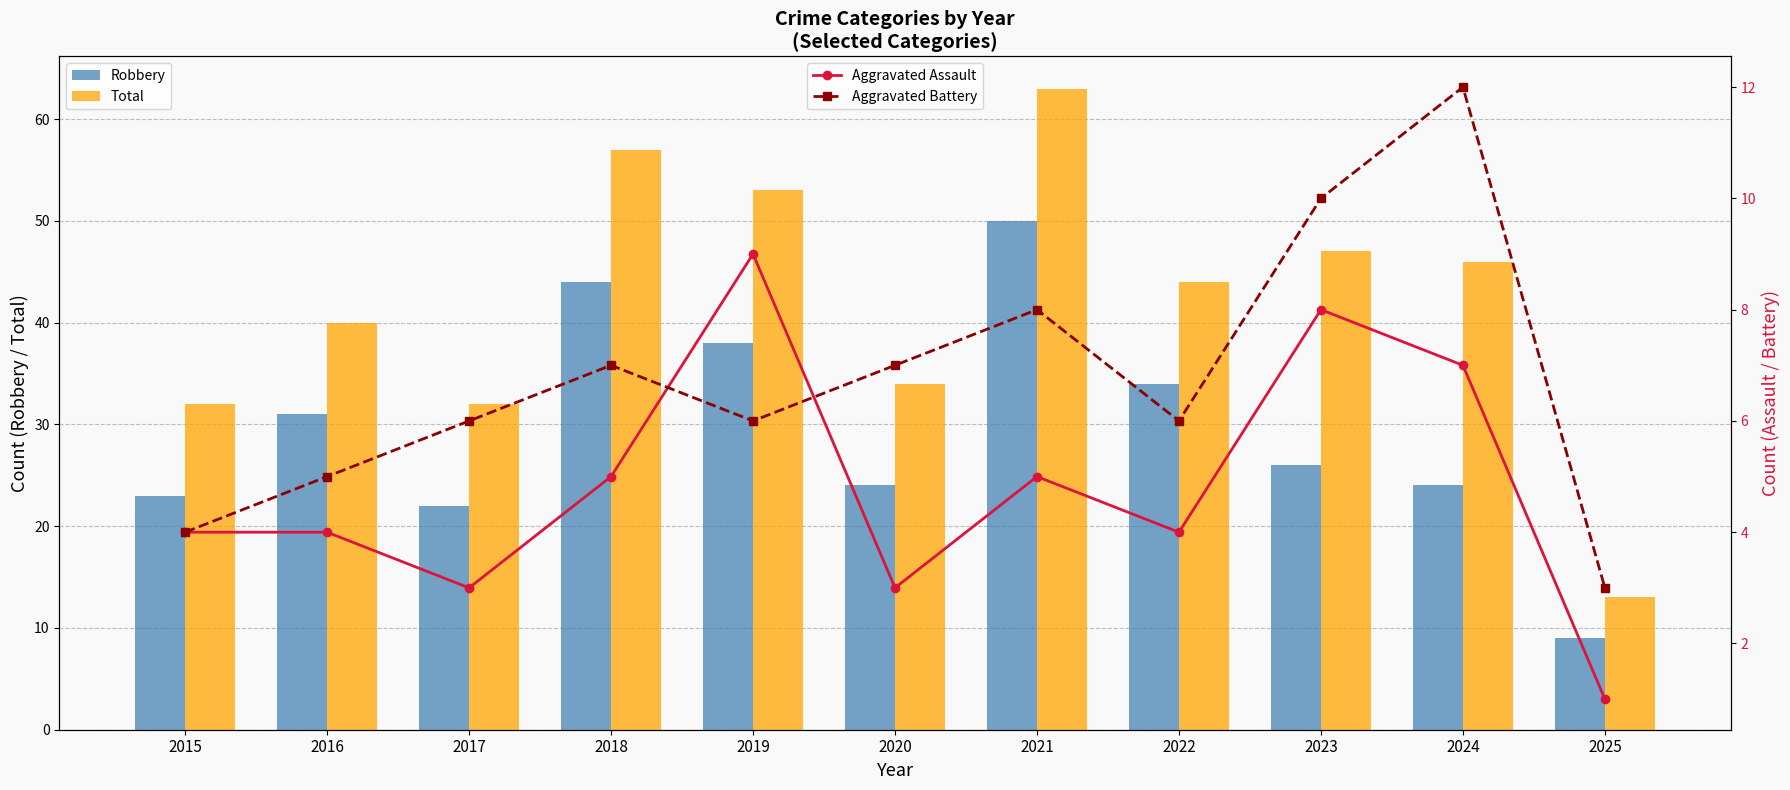

True or false: Aggravated Assault has a value of 2 at 2021.

False